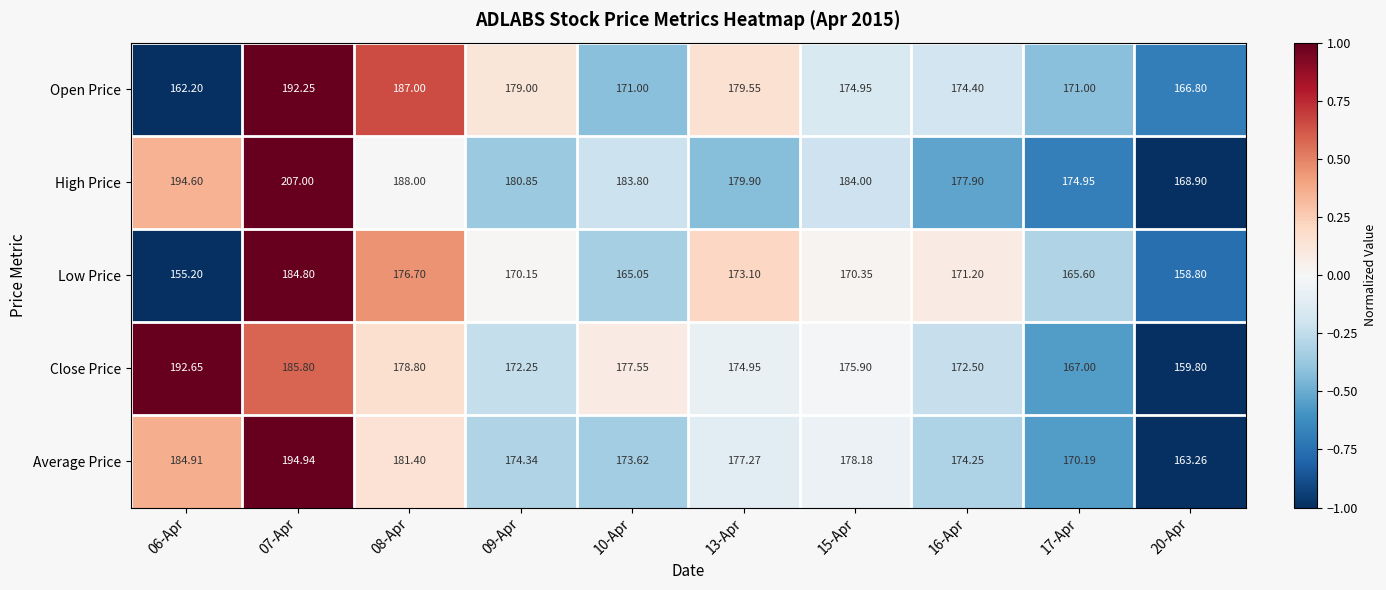

At which category is the sum across all series the highest?

07-Apr